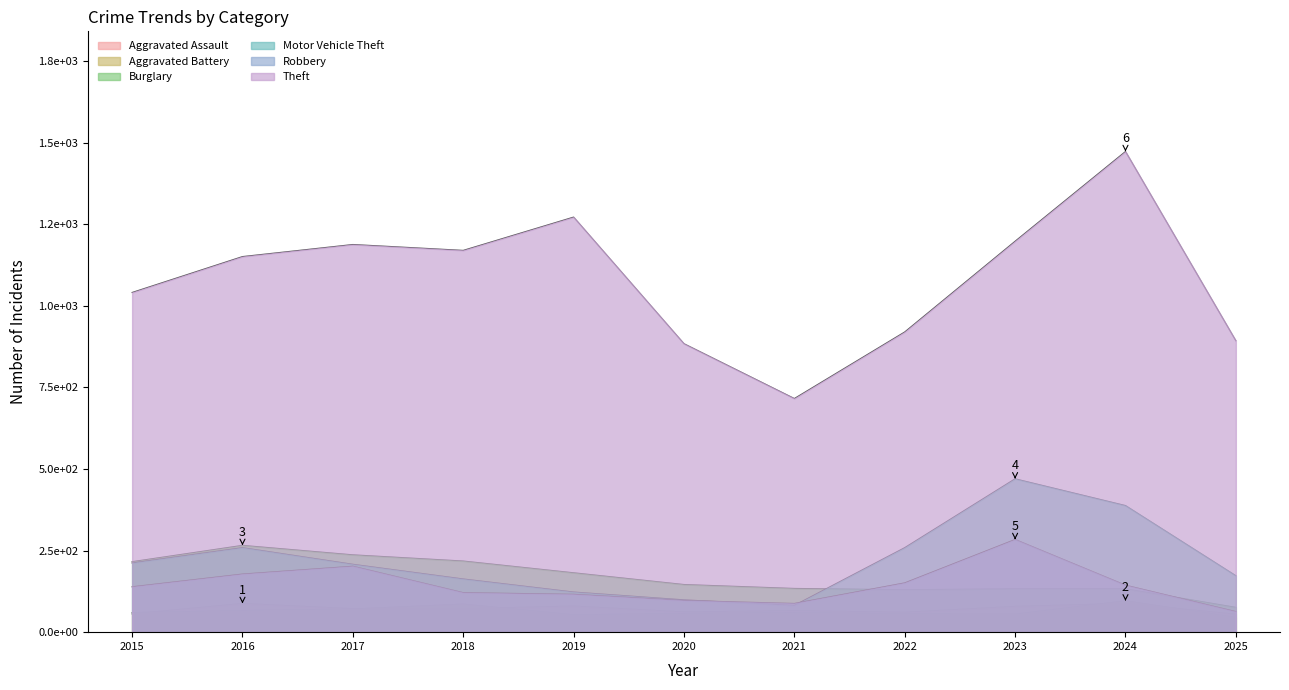

Reading left to right, extract all data points from this chart.

Aggravated Assault: 56	88	72	72	80	62	66	61	79	88	55
Aggravated Battery: 60	66	71	86	53	57	60	56	55	96	45
Burglary: 216	266	237	218	182	146	134	130	133	133	76
Motor Vehicle Theft: 212	259	208	163	123	99	82	259	470	388	173
Robbery: 139	178	202	121	116	97	88	151	284	144	63
Theft: 1041	1151	1188	1170	1272	884	716	920	1198	1473	893